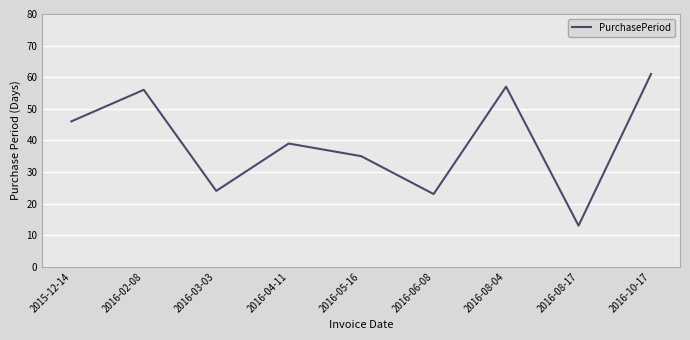

Reading left to right, list all the values displayed in this chart.

46	56	24	39	35	23	57	13	61